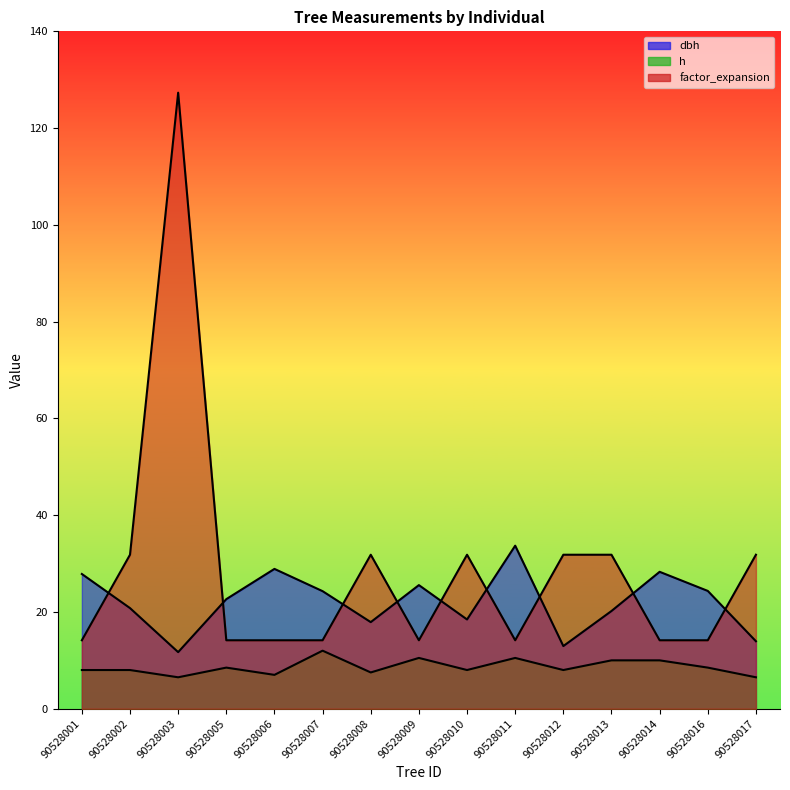

Where is the first local maximum for dbh?

90528006